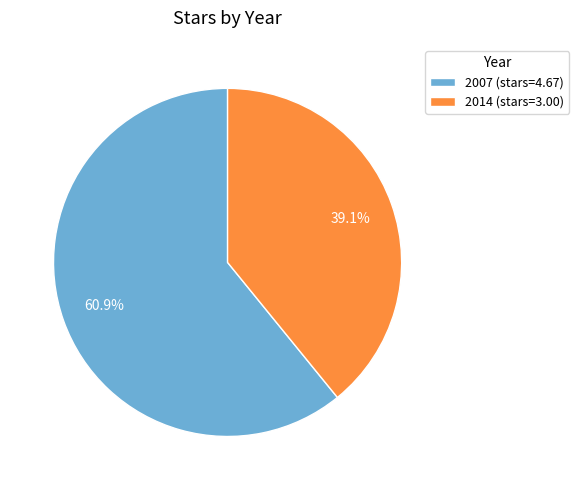

To the nearest percent, what portion does 2014 represent?

39%